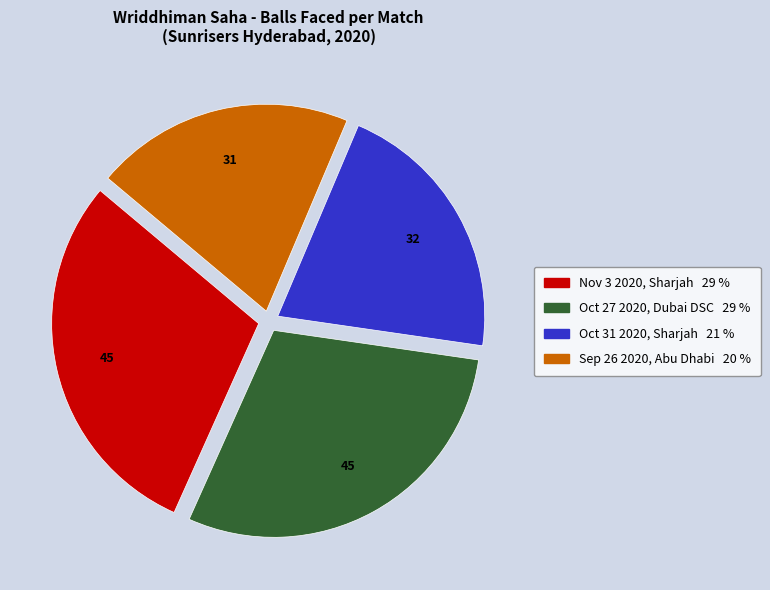

Is there a majority slice in this chart?

No